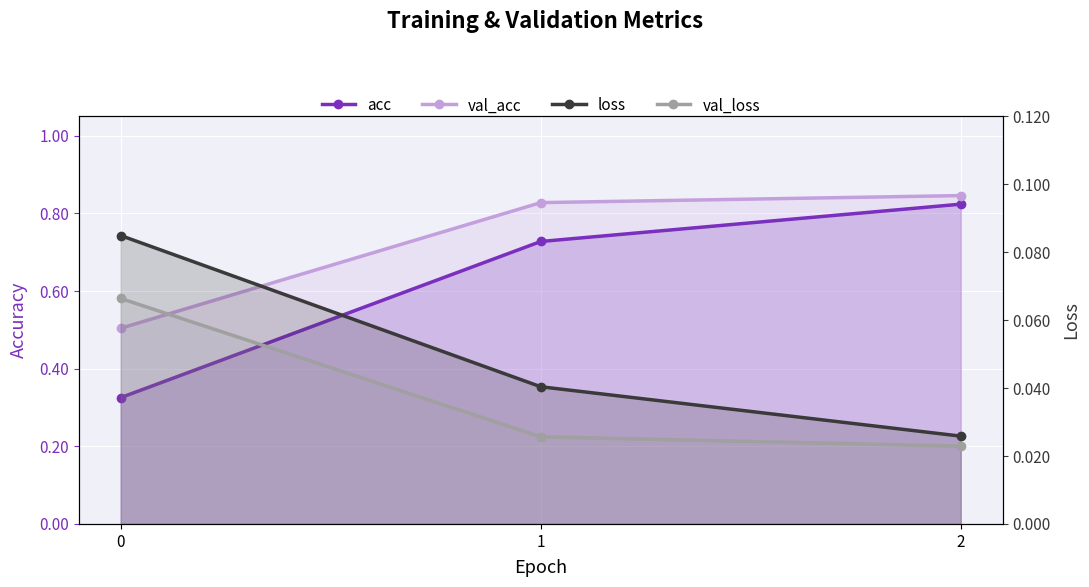

Reading right to left, extract all data points from this chart.

acc: 2=0.8	1=0.7	0=0.3
val_acc: 2=0.8	1=0.8	0=0.5
loss: 2=0.0	1=0.0	0=0.1
val_loss: 2=0.0	1=0.0	0=0.1